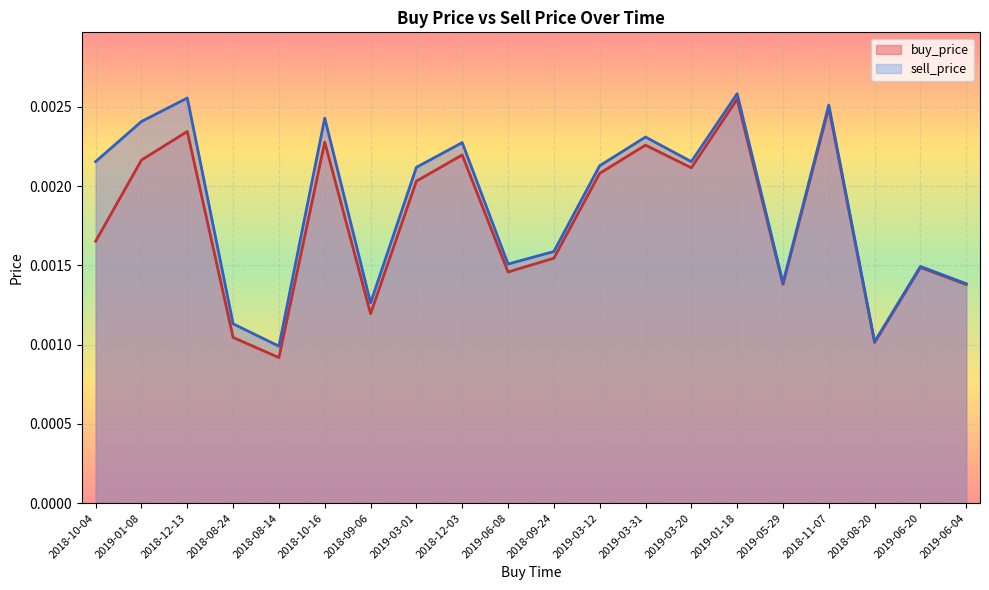

Rank the series by their maximum value, from highest to lowest.

sell_price, buy_price